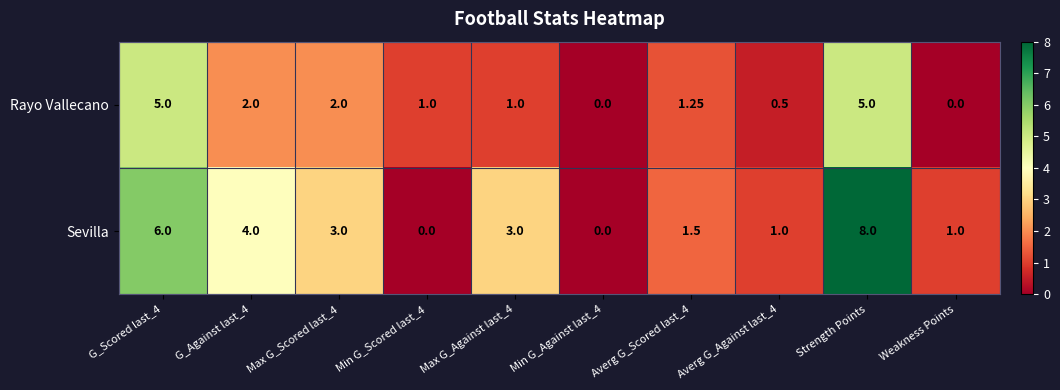

At which category is the sum across all series the highest?

Strength Points